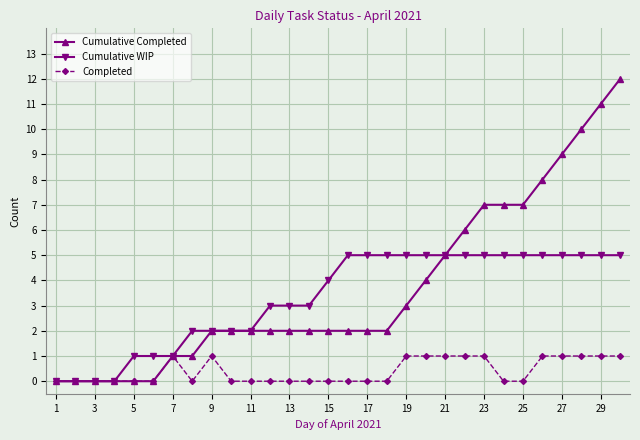

Does the chart have visible grid lines?

Yes